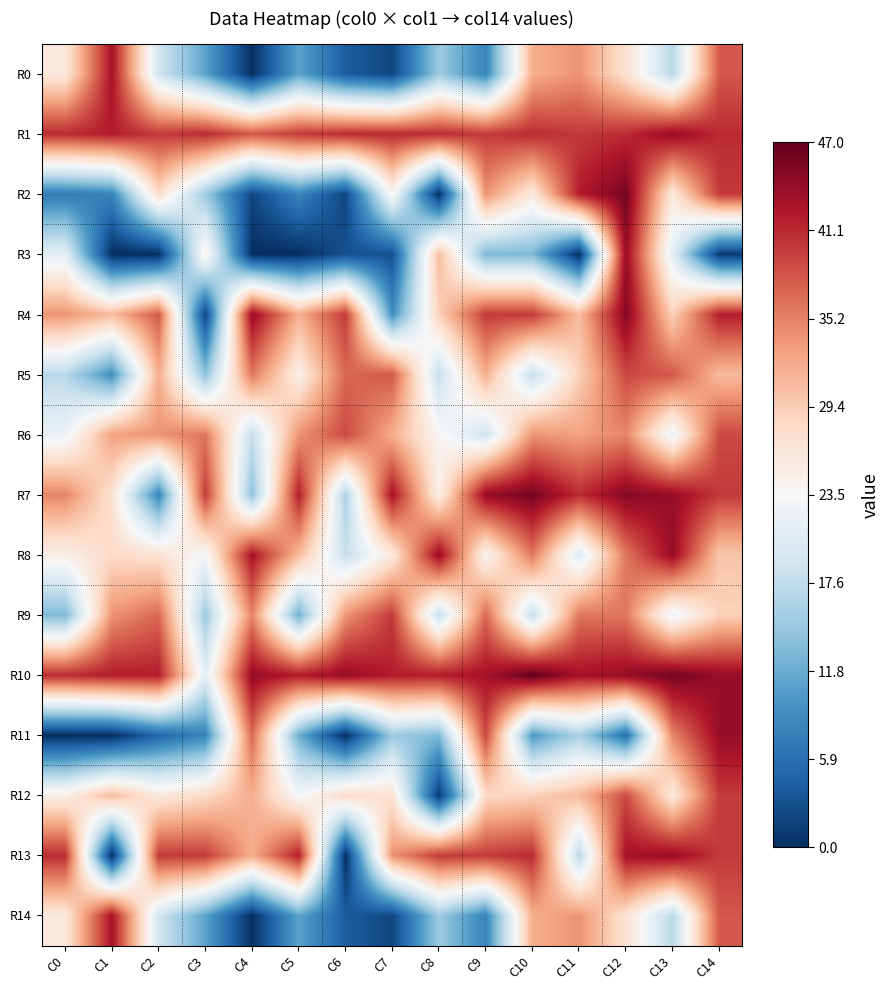

Reading left to right, extract all data points from this chart.

R0: C0=26	C1=43	C2=19	C3=11	C4=0	C5=11	C6=4	C7=2	C8=15	C9=8	C10=32	C11=34	C12=27	C13=17	C14=38
R1: C0=41	C1=42	C2=40	C3=41	C4=38	C5=40	C6=41	C7=41	C8=41	C9=40	C10=41	C11=40	C12=41	C13=44	C14=41
R2: C0=7	C1=8	C2=28	C3=15	C4=2	C5=8	C6=2	C7=24	C8=0	C9=34	C10=26	C11=42	C12=46	C13=26	C14=40
R3: C0=21	C1=0	C2=0	C3=25	C4=0	C5=0	C6=3	C7=3	C8=31	C9=13	C10=13	C11=0	C12=44	C13=21	C14=1
R4: C0=34	C1=31	C2=38	C3=2	C4=44	C5=32	C6=40	C7=9	C8=29	C9=40	C10=40	C11=31	C12=45	C13=29	C14=42
R5: C0=17	C1=9	C2=32	C3=14	C4=36	C5=25	C6=37	C7=38	C8=18	C9=32	C10=18	C11=29	C12=39	C13=38	C14=31
R6: C0=22	C1=33	C2=34	C3=36	C4=18	C5=34	C6=39	C7=32	C8=24	C9=19	C10=34	C11=33	C12=35	C13=22	C14=39
R7: C0=35	C1=27	C2=8	C3=40	C4=14	C5=42	C6=16	C7=43	C8=25	C9=44	C10=46	C11=41	C12=45	C13=44	C14=40
R8: C0=25	C1=28	C2=27	C3=23	C4=43	C5=31	C6=18	C7=26	C8=44	C9=24	C10=36	C11=20	C12=36	C13=44	C14=30
R9: C0=13	C1=34	C2=37	C3=15	C4=35	C5=12	C6=34	C7=40	C8=18	C9=37	C10=18	C11=36	C12=36	C13=22	C14=29
R10: C0=41	C1=42	C2=42	C3=21	C4=44	C5=42	C6=44	C7=42	C8=42	C9=43	C10=47	C11=43	C12=44	C13=46	C14=44
R11: C0=0	C1=0	C2=5	C3=8	C4=37	C5=12	C6=0	C7=15	C8=13	C9=39	C10=10	C11=16	C12=6	C13=35	C14=44
R12: C0=25	C1=31	C2=26	C3=28	C4=32	C5=23	C6=28	C7=27	C8=1	C9=28	C10=29	C11=31	C12=39	C13=26	C14=40
R13: C0=41	C1=0	C2=40	C3=40	C4=32	C5=42	C6=0	C7=34	C8=40	C9=40	C10=41	C11=17	C12=43	C13=44	C14=40
R14: C0=26	C1=43	C2=19	C3=11	C4=0	C5=11	C6=4	C7=2	C8=15	C9=8	C10=32	C11=34	C12=27	C13=17	C14=38